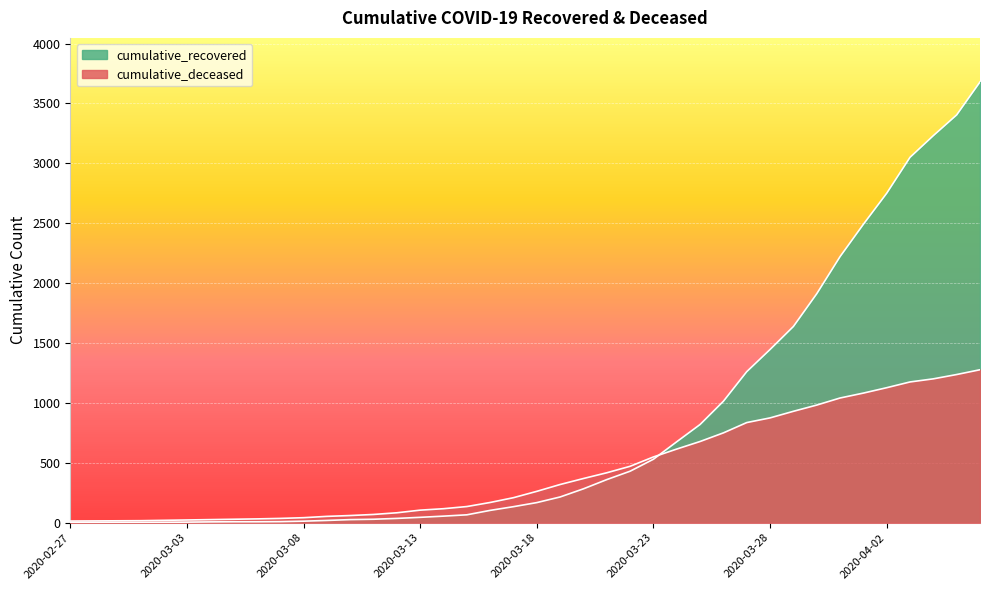

What is the sum of all cumulative_recovered values?

32156